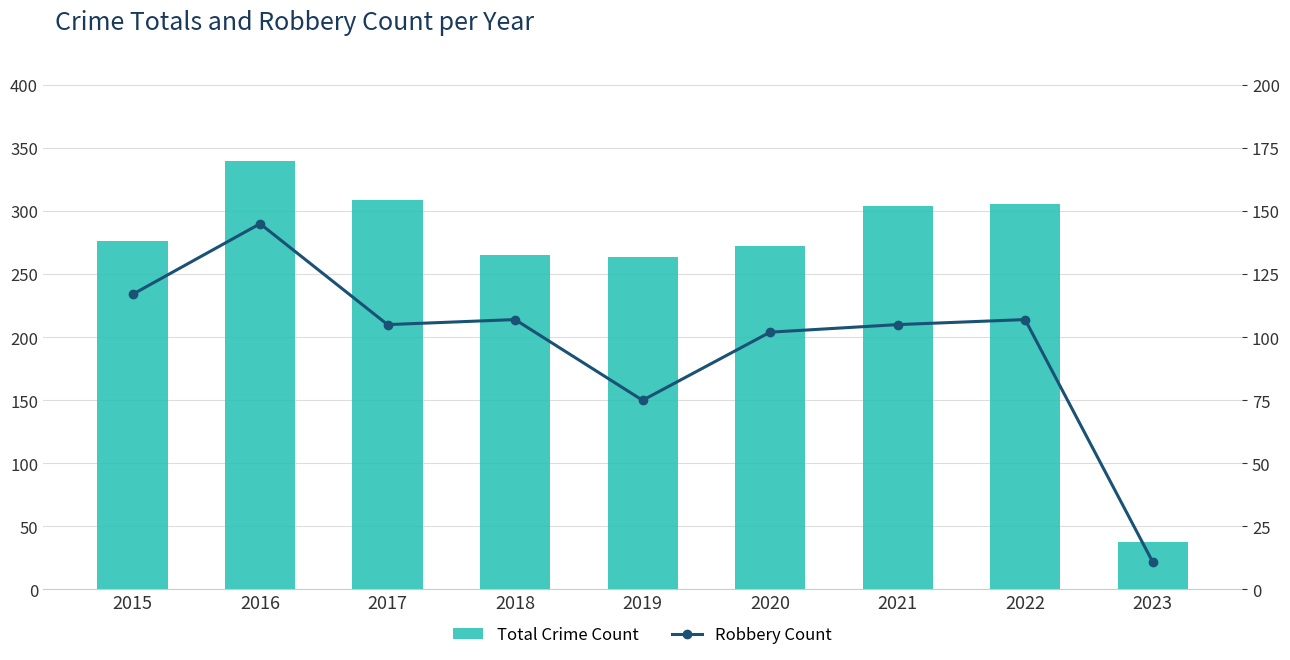

Rank the series by their maximum value, from highest to lowest.

Total Crime Count, Robbery Count